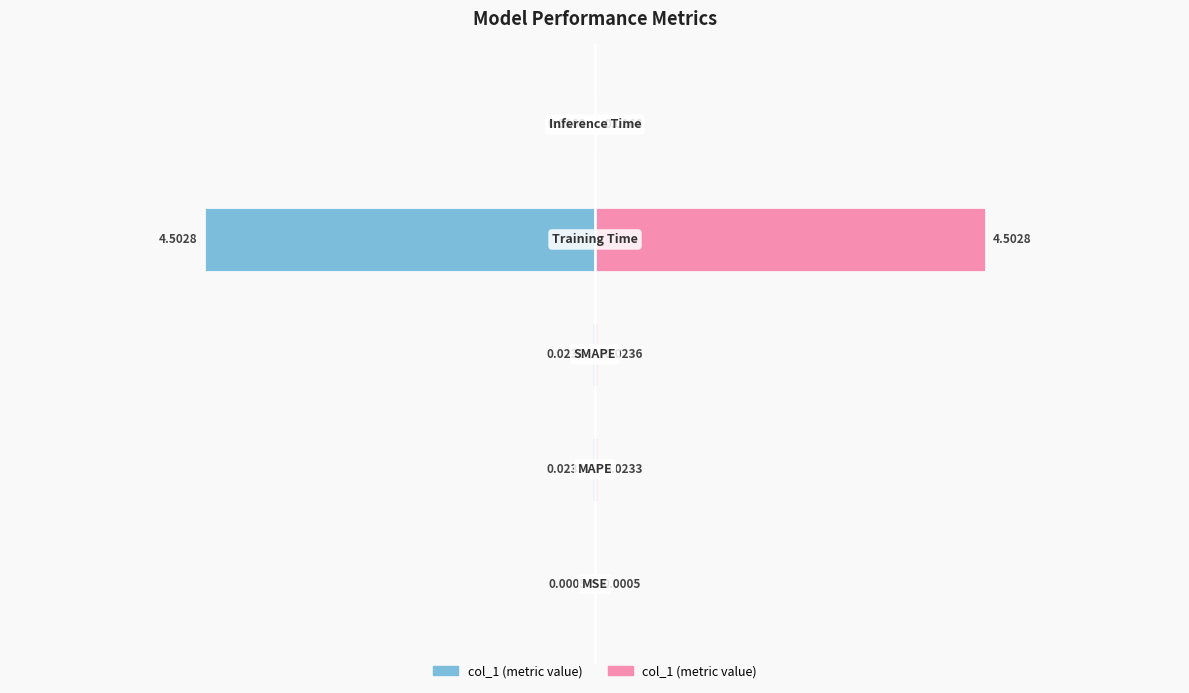

The col_1 (right) series shows 0.0 at 0. True or false?

True